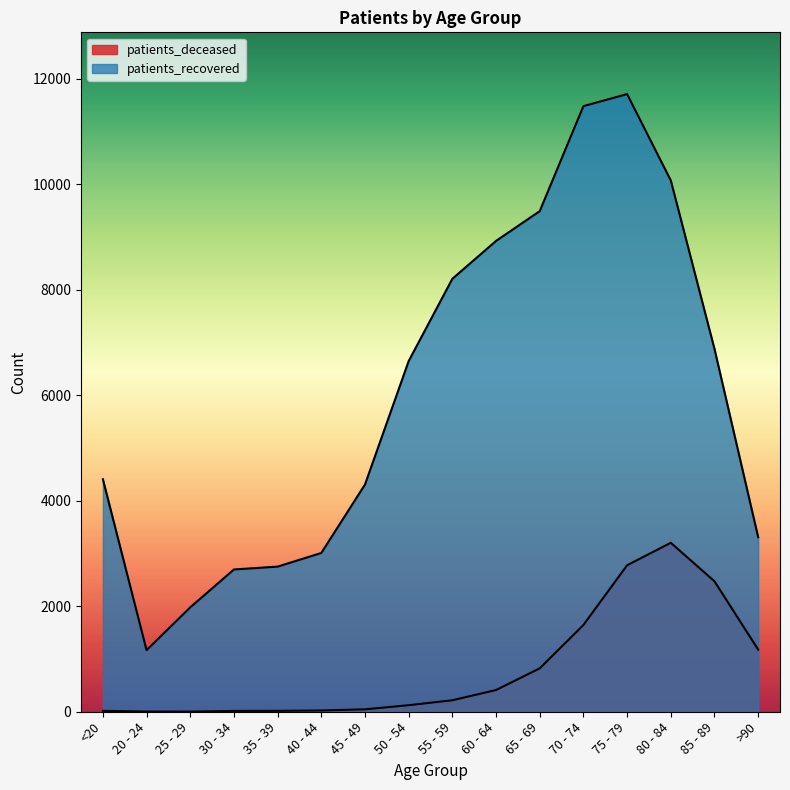

Reading right to left, extract all data points from this chart.

patients_deceased: >90=1179	85 - 89=2474	80 - 84=3204	75 - 79=2778	70 - 74=1645	65 - 69=823	60 - 64=412	55 - 59=218	50 - 54=124	45 - 49=46	40 - 44=24	35 - 39=17	30 - 34=16	25 - 29=3	20 - 24=4	<20=17
patients_recovered: >90=3311	85 - 89=6880	80 - 84=10075	75 - 79=11712	70 - 74=11484	65 - 69=9493	60 - 64=8928	55 - 59=8210	50 - 54=6650	45 - 49=4309	40 - 44=3011	35 - 39=2752	30 - 34=2698	25 - 29=1980	20 - 24=1168	<20=4409